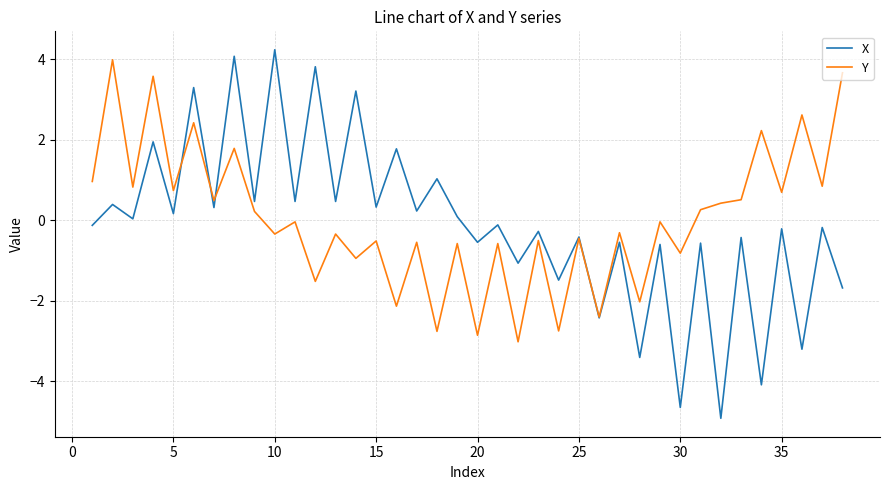

Which series ends up on top after the final intersection of X and Y?

Y